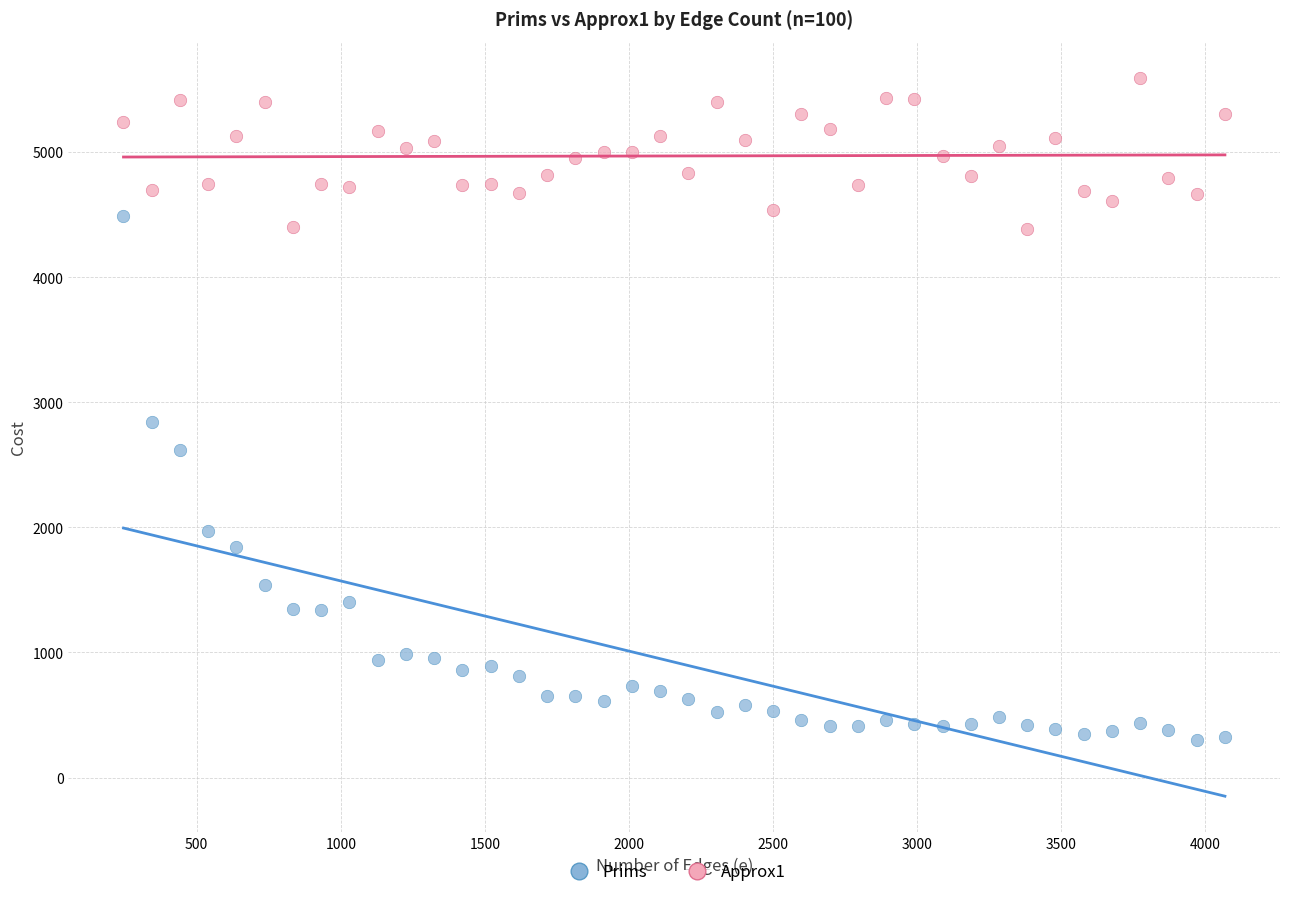

Which series contains the highest Y value?

Approx1